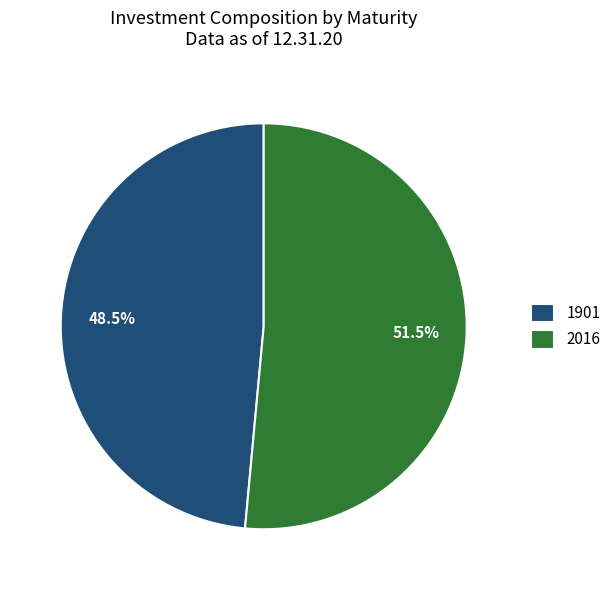

To the nearest percent, what is the combined percentage of 2016 and 1901?

100%